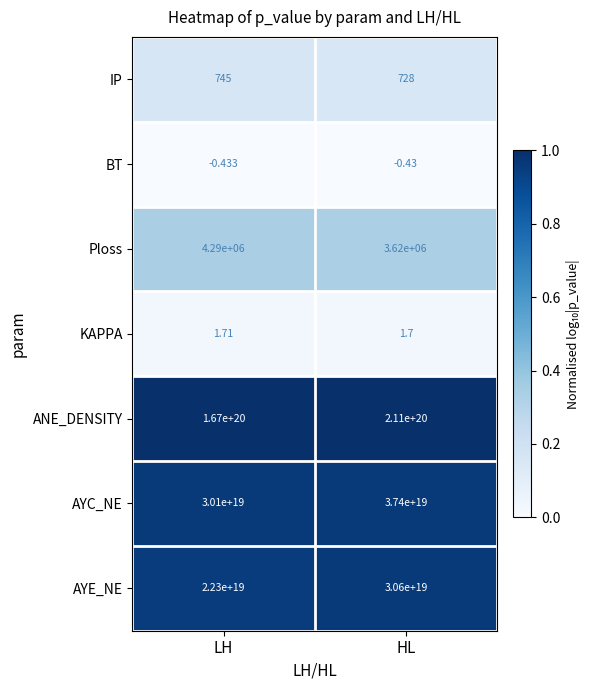

How many categories are shown in the chart?

2